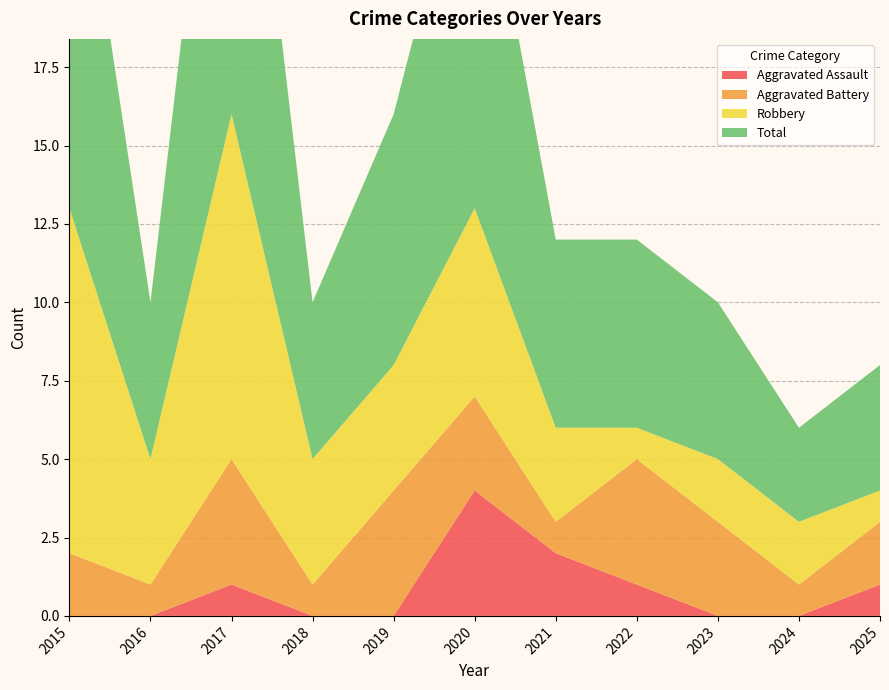

Reading right to left, extract all data points from this chart.

Aggravated Assault: 2025=1	2024=0	2023=0	2022=1	2021=2	2020=4	2019=0	2018=0	2017=1	2016=0	2015=0
Aggravated Battery: 2025=2	2024=1	2023=3	2022=4	2021=1	2020=3	2019=4	2018=1	2017=4	2016=1	2015=2
Robbery: 2025=1	2024=2	2023=2	2022=1	2021=3	2020=6	2019=4	2018=4	2017=11	2016=4	2015=11
Total: 2025=4	2024=3	2023=5	2022=6	2021=6	2020=13	2019=8	2018=5	2017=16	2016=5	2015=14